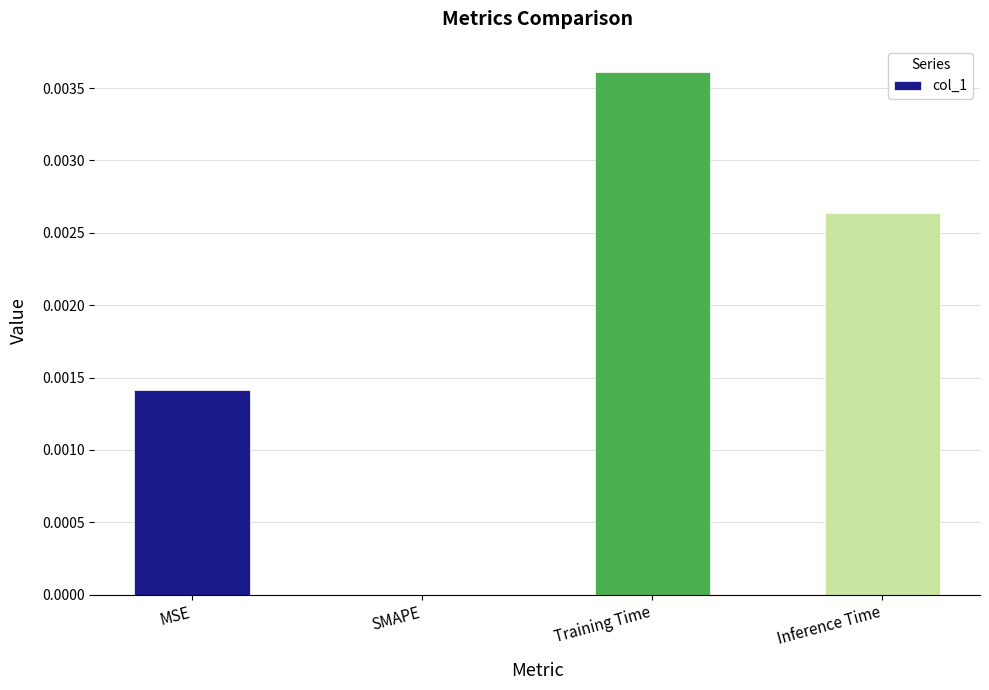

True or false: the data shows 0.0 at MSE.

True